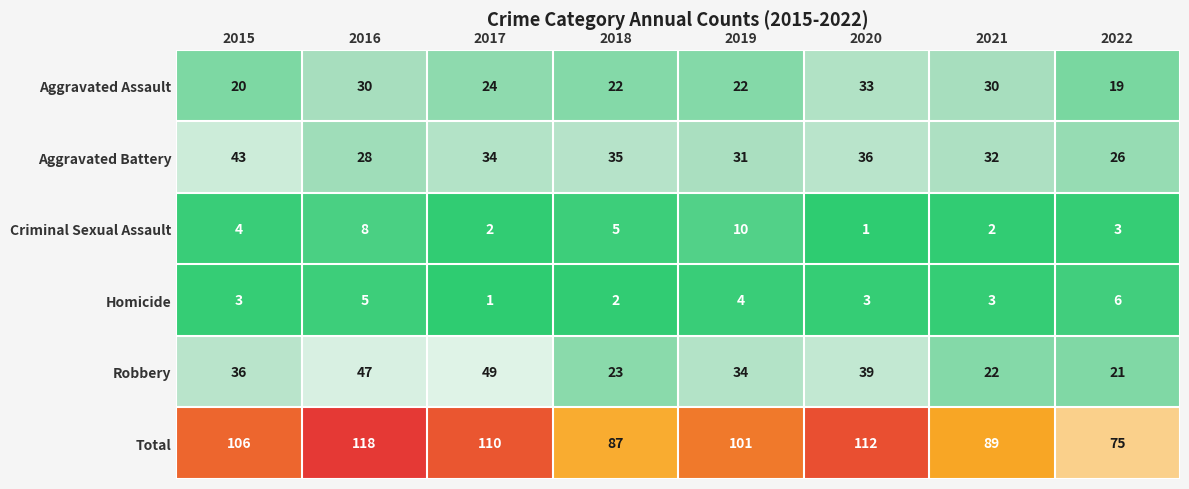

Read the Total value at 2015, to the nearest 5.

105